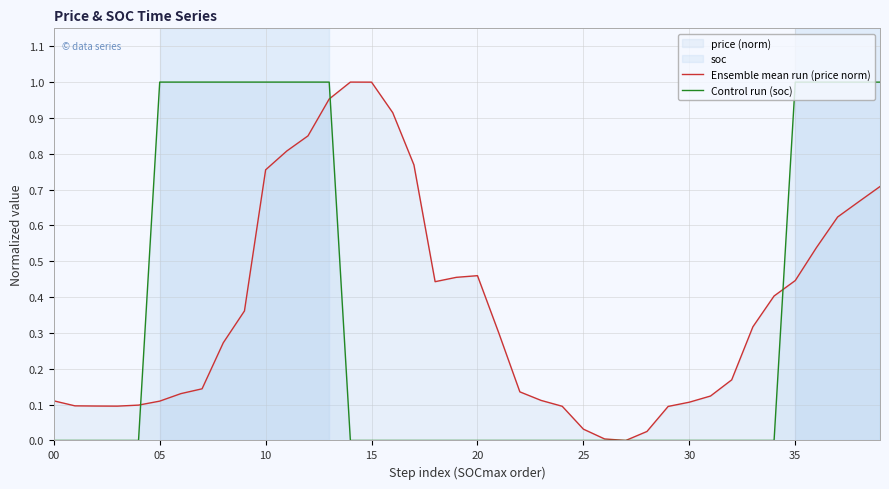

Rank the series by their average value, from lowest to highest.

Control run (soc), Ensemble mean run (price norm)